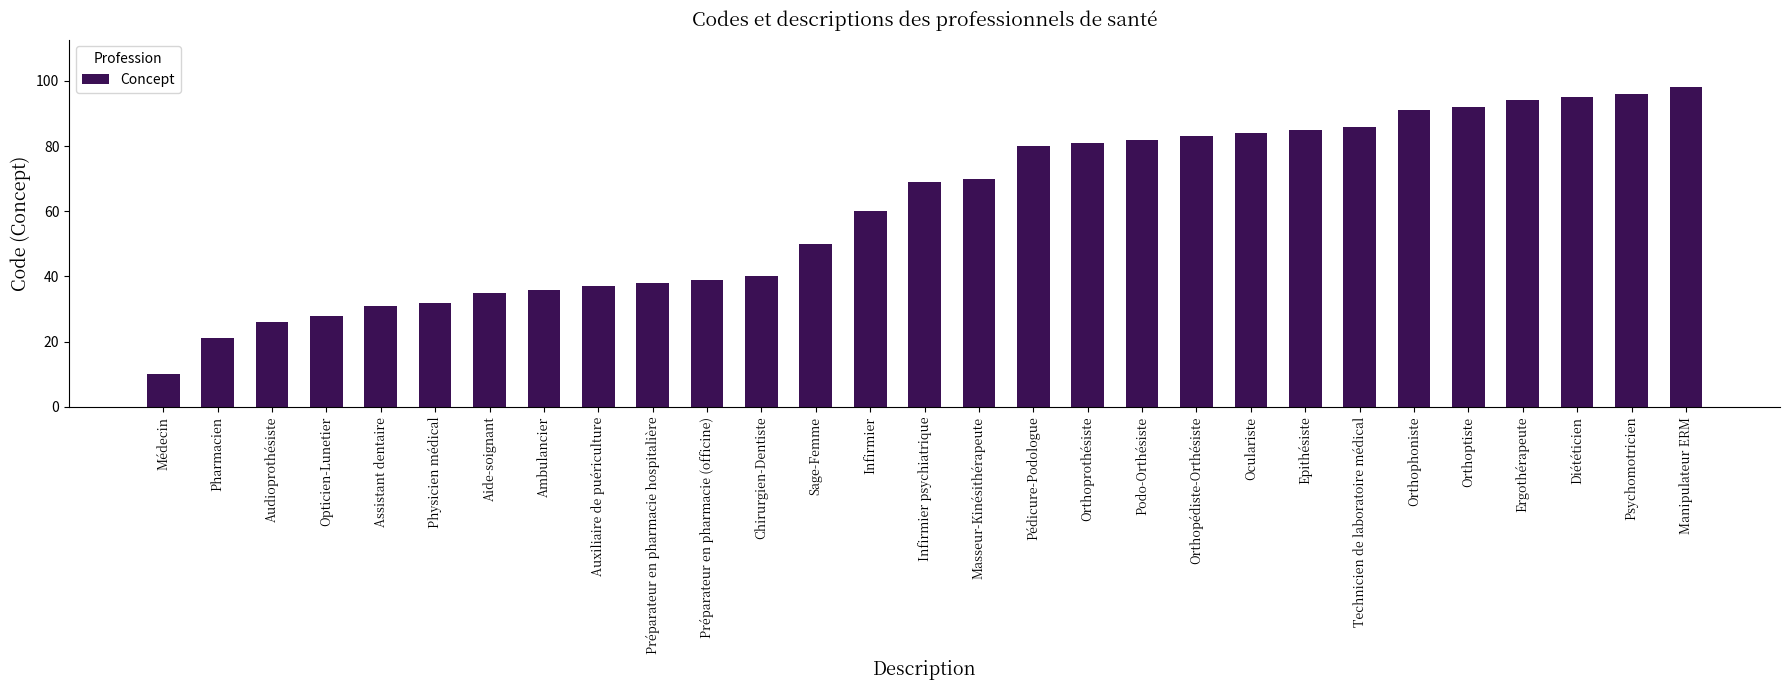

How many data points does each series have?

29